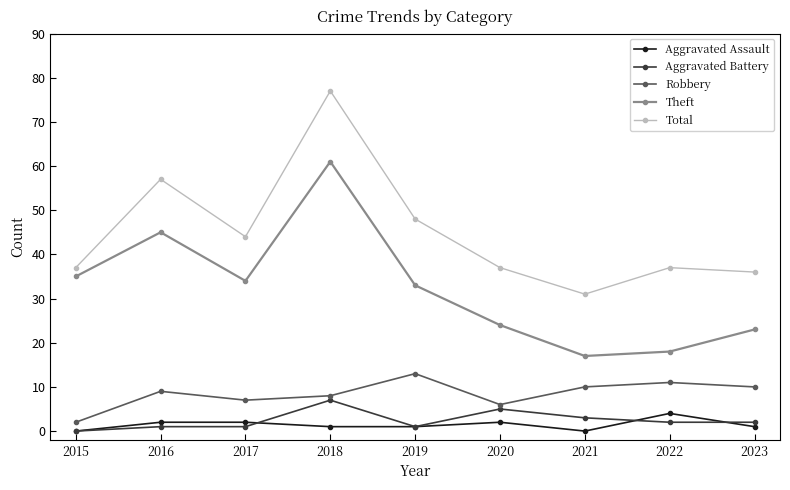

List the series in order of their peak value, highest first.

Total, Theft, Robbery, Aggravated Battery, Aggravated Assault